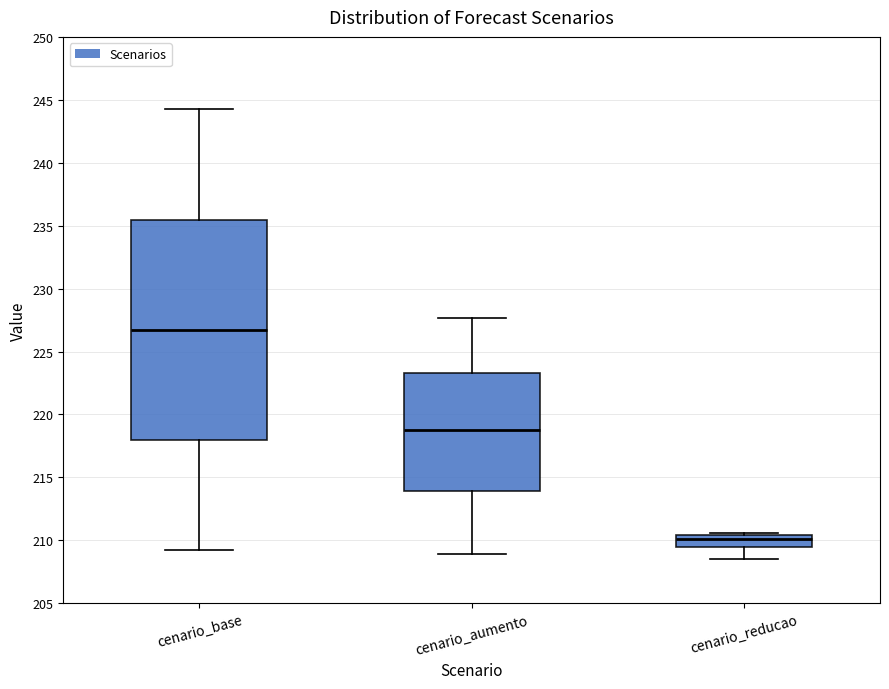

Which box is the tallest, from its lower edge to its upper edge?

cenario_base